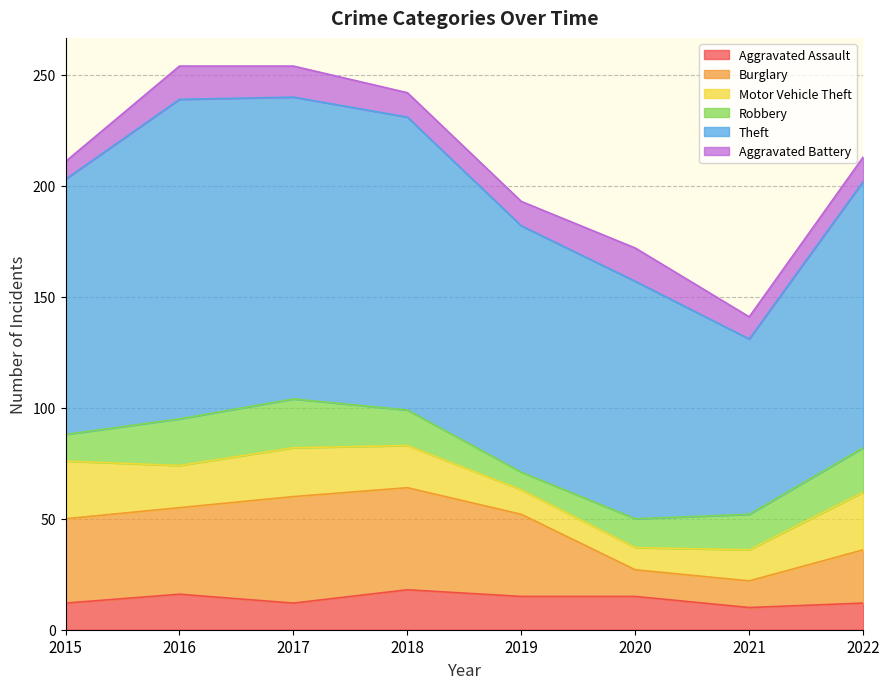

Where is the first local minimum for Theft?

2021